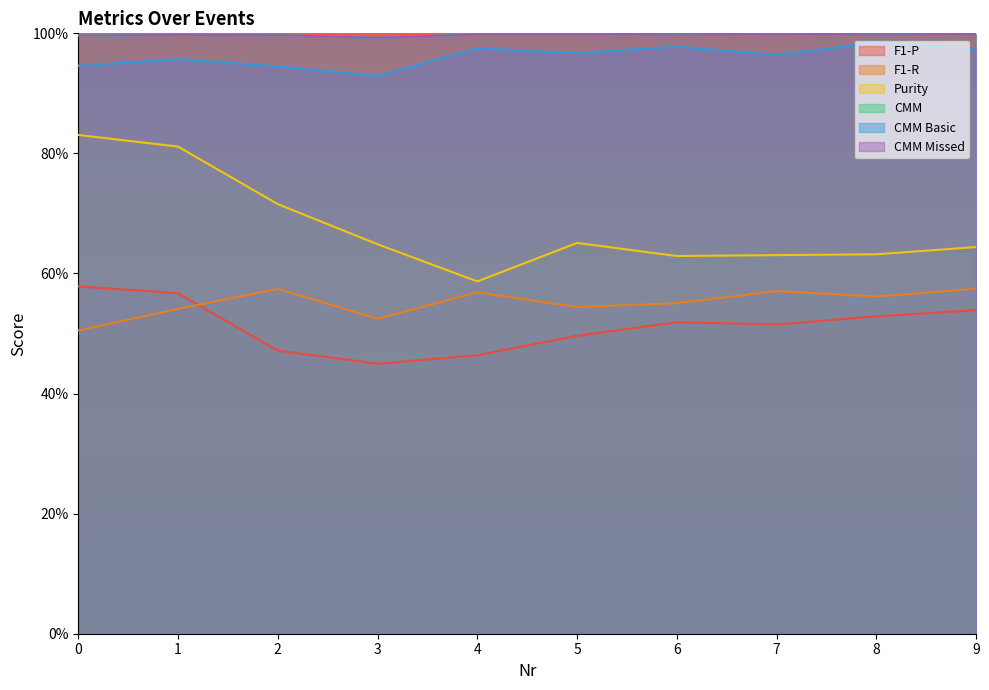

True or false: Purity and CMM Missed cross at least once.

False